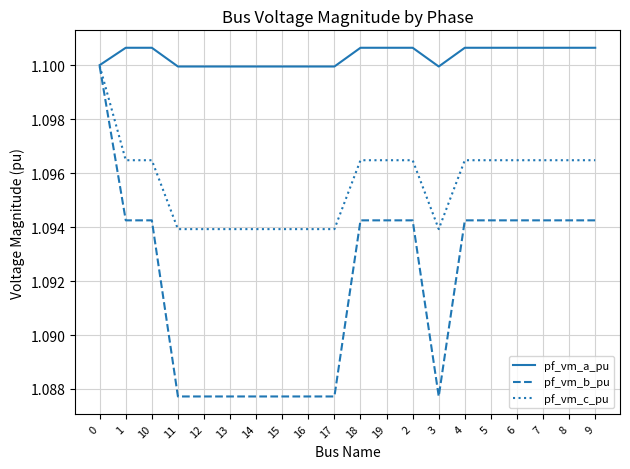

The pf_vm_c_pu series shows 0.4 at 7. True or false?

False